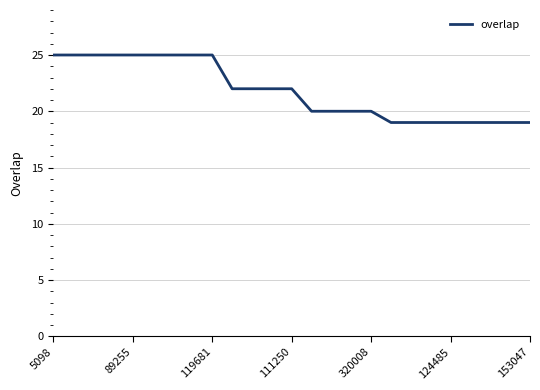

Count the values in the range 19 to 25.

25